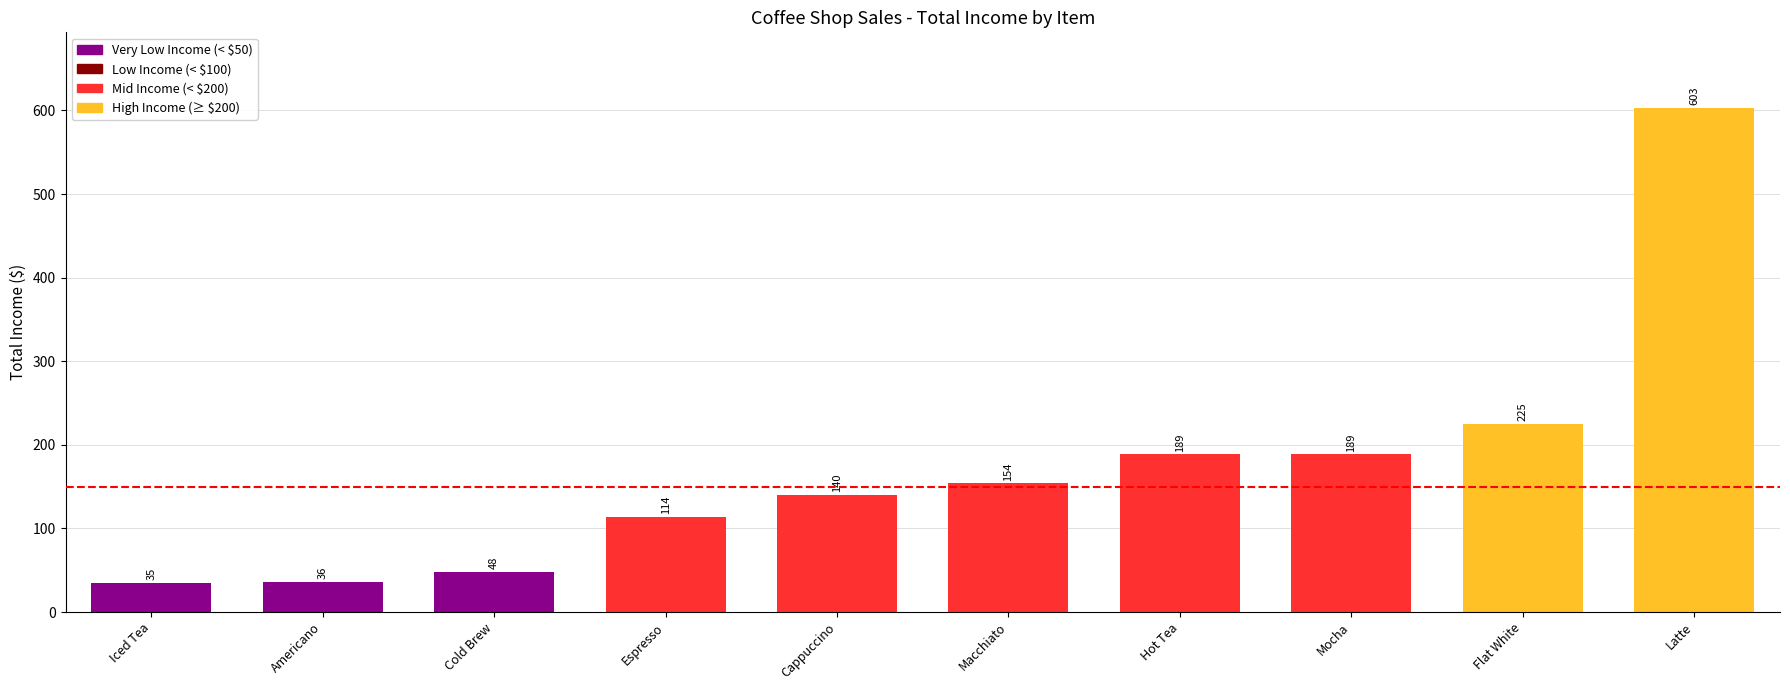

What is the change in value from Cappuccino to Mocha?

+49